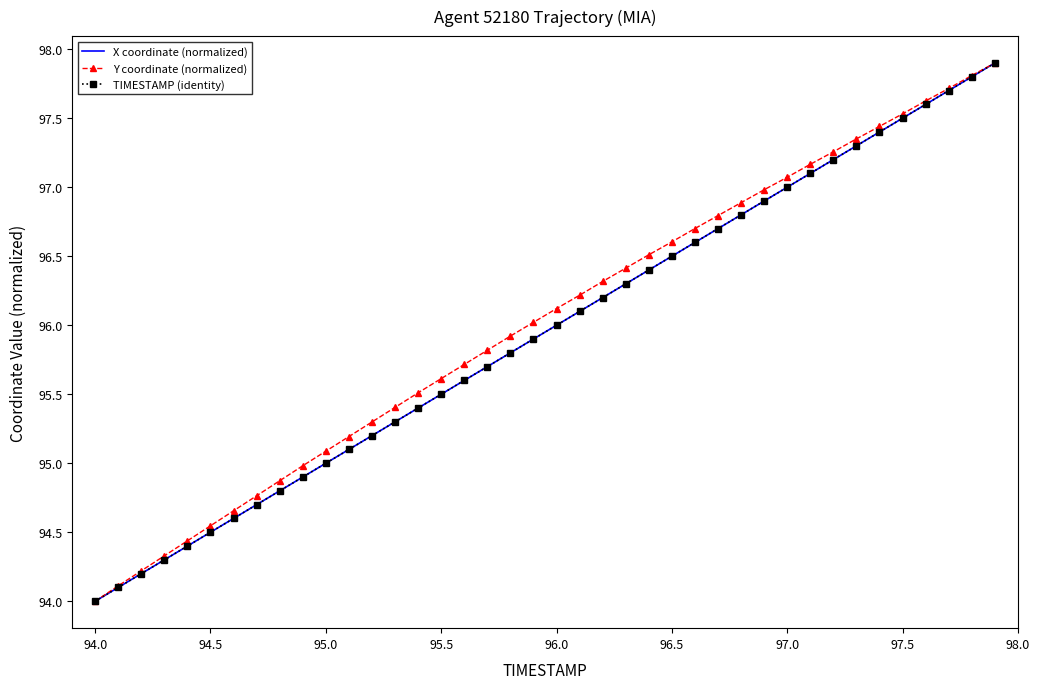

What is the greatest value displayed?

97.9